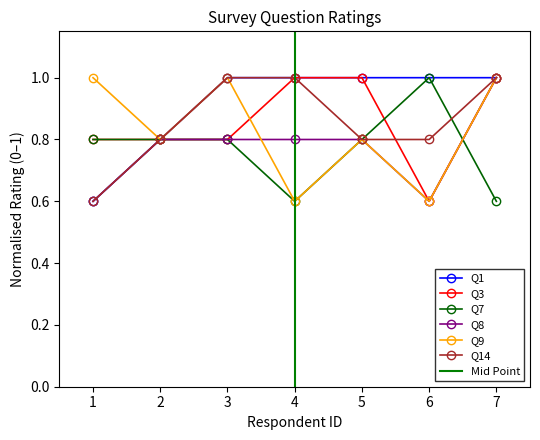

At how many categories does at least one series exceed 0?

7